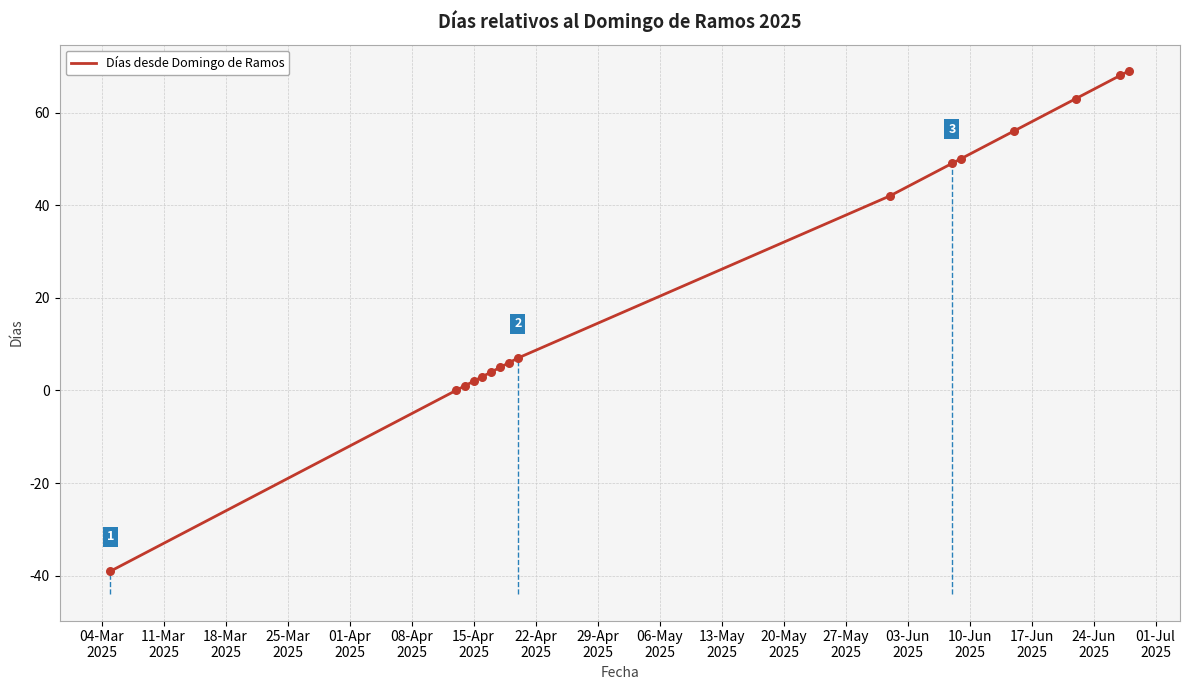

What is the minimum value shown in the chart?

-39